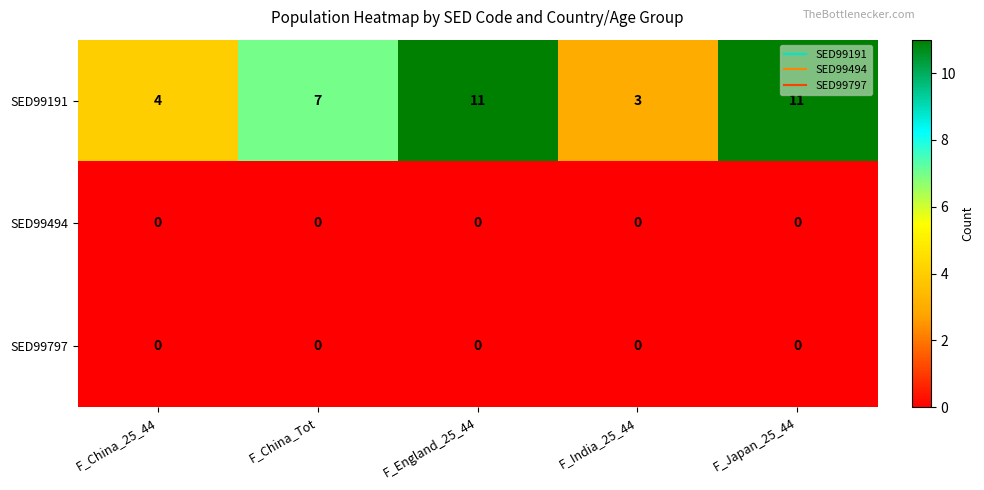

The SED99191 series shows 7 at F_Japan_25_44. True or false?

False